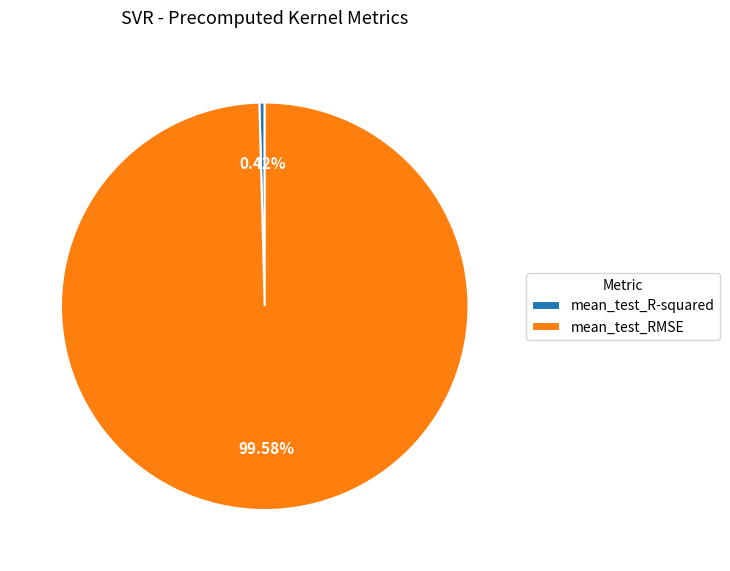

Which slice represents more than half of the pie?

mean_test_RMSE